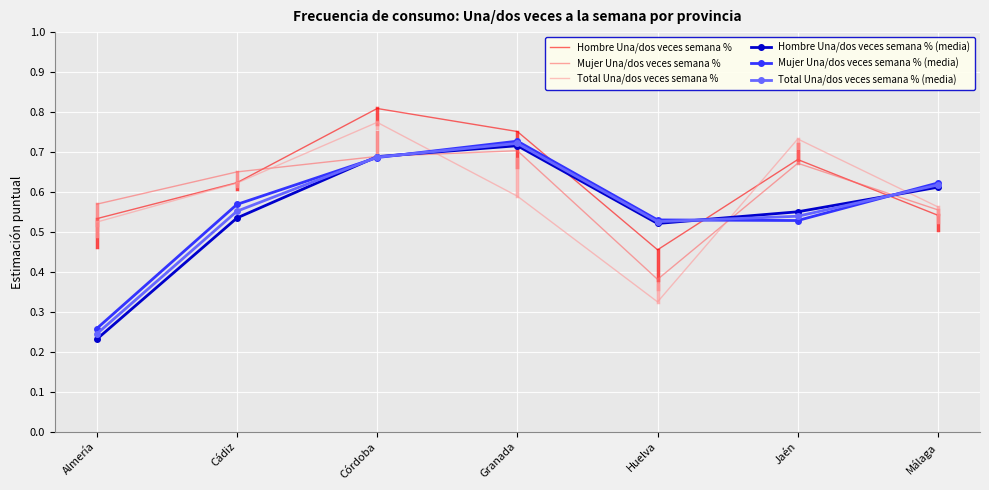

Which series has the largest range (max minus min)?

Hombre Una/dos veces semana % (media)